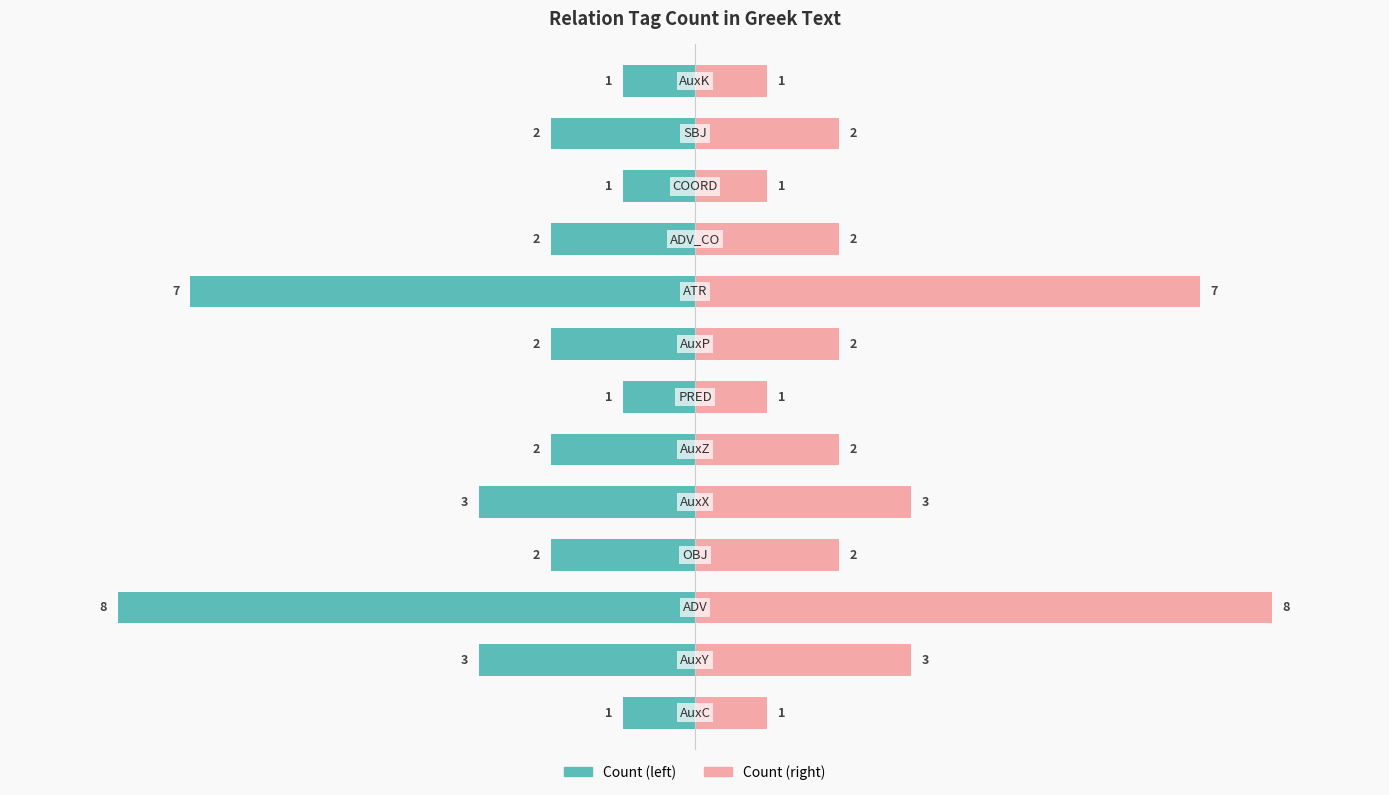

Between 2 and 7, which is larger?

7